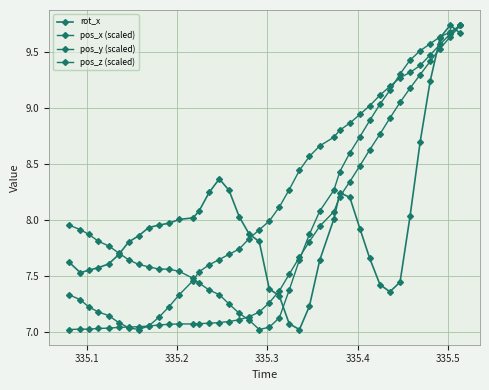

Does the chart have visible grid lines?

Yes